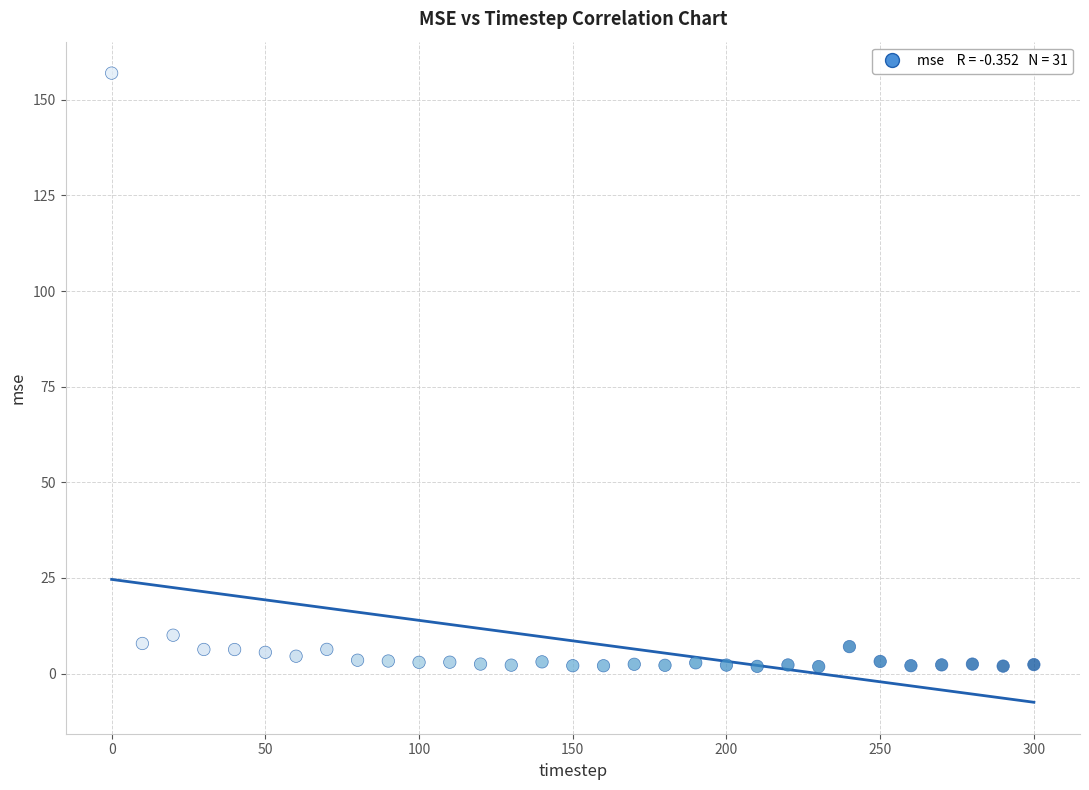

What is the range of Y values (max minus min)?

155.1